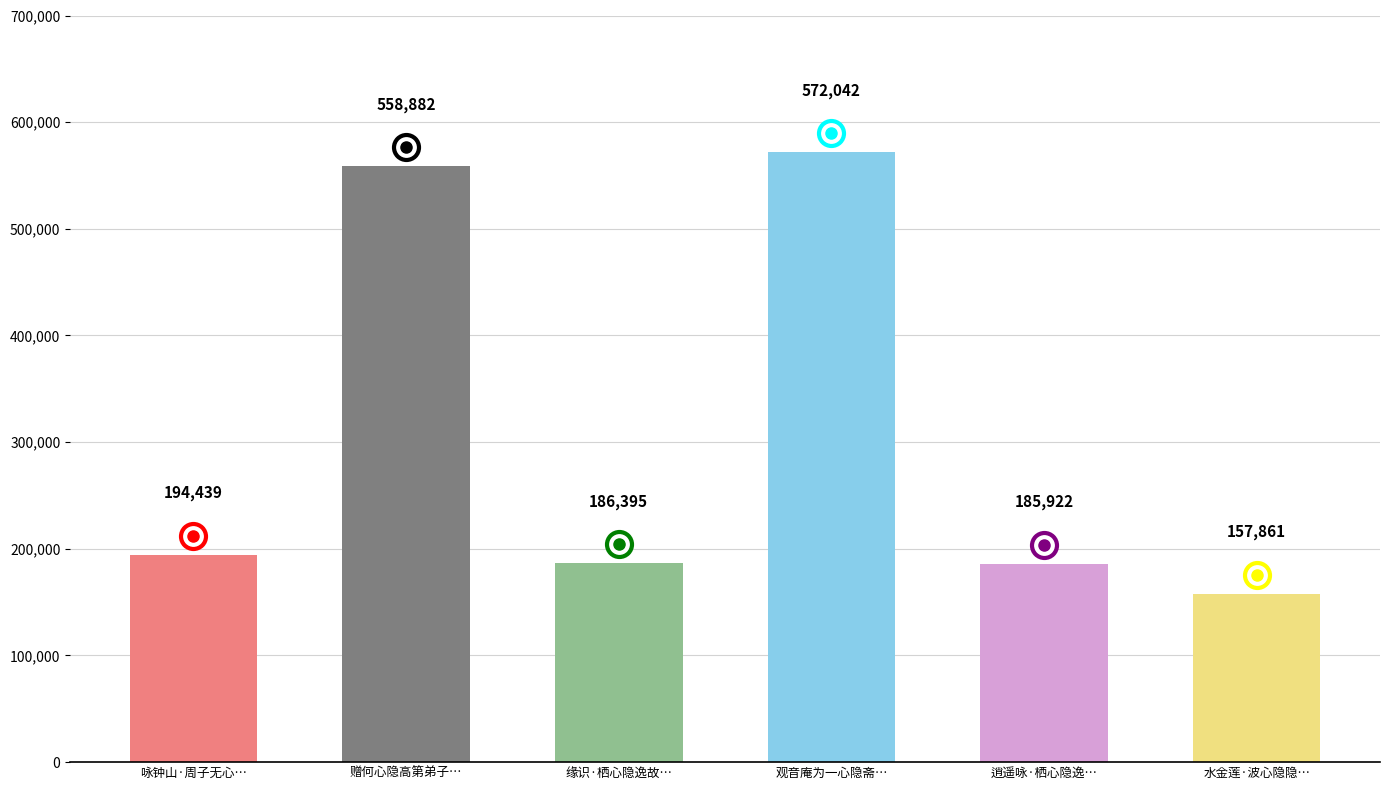

List the labels in order of value, smallest first.

水金莲·波心隐隐…, 逍遥咏·栖心隐逸…, 缘识·栖心隐逸故…, 咏钟山·周子无心…, 赠何心隐高第弟子…, 观音庵为一心隐斋…